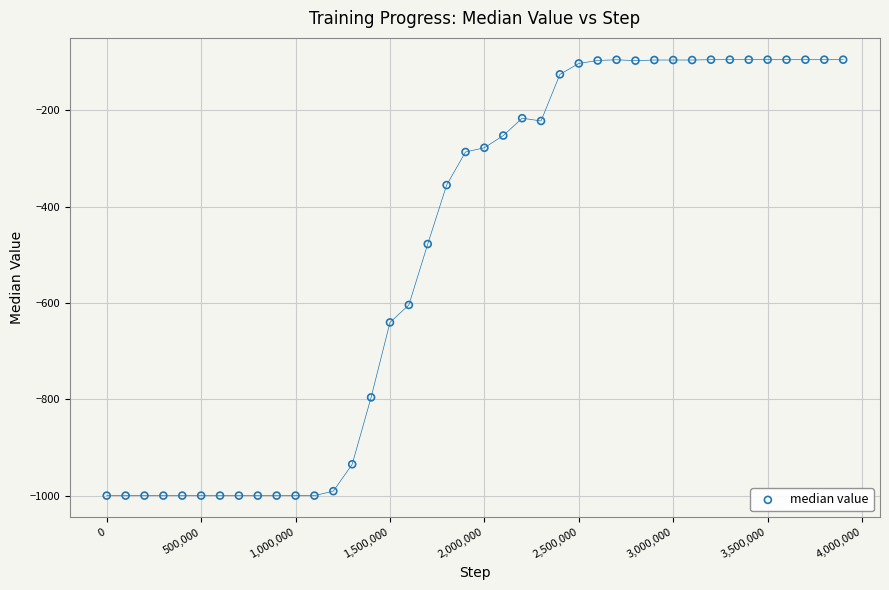

What is the range of Y values (max minus min)?

904.9